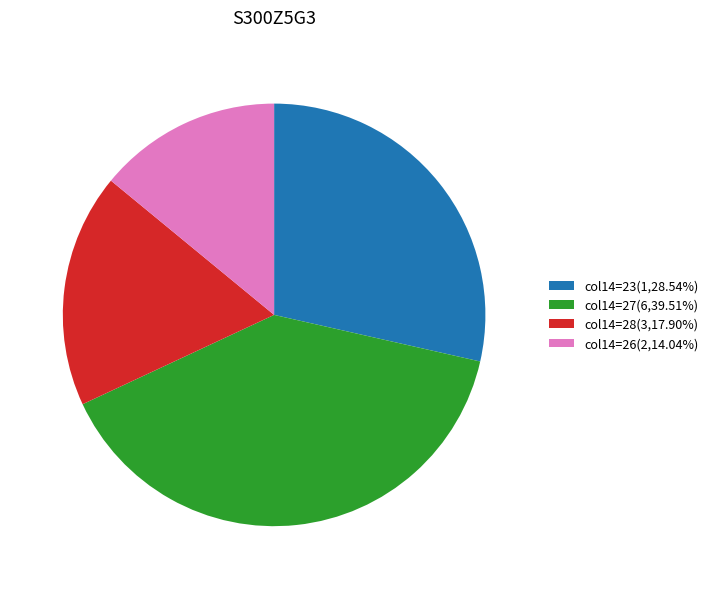

What is the ratio of the value at col14=26(2,14.04%) to the value at col14=27(6,39.51%)?

0.4